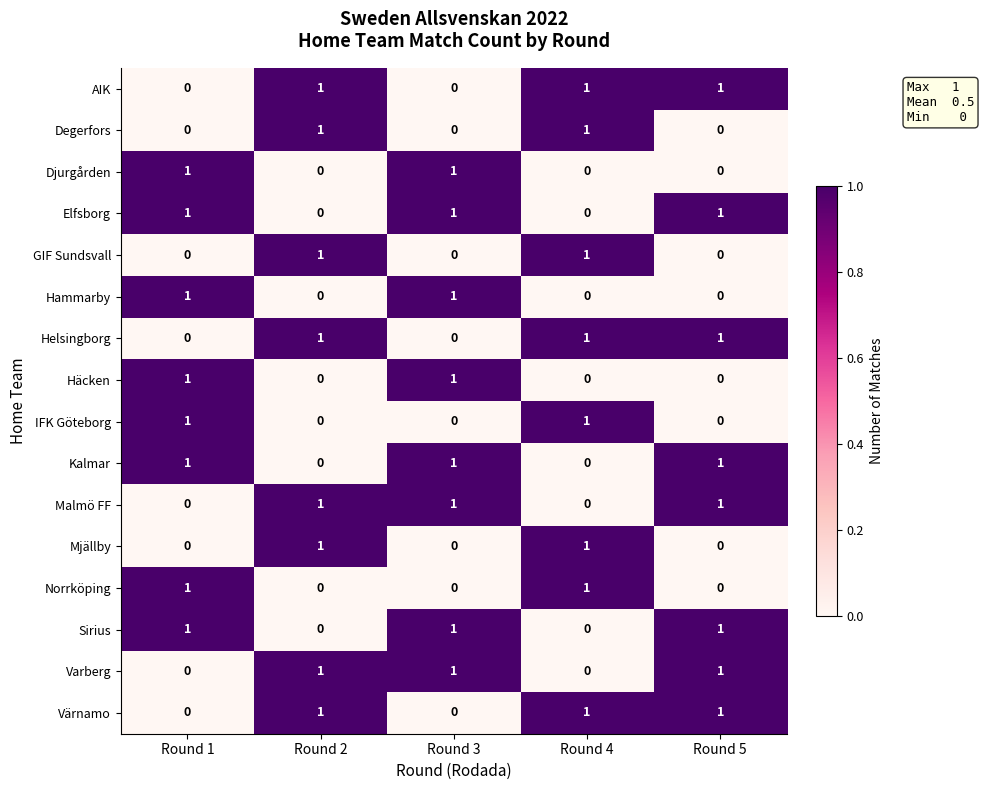

Count the Malmö FF values in the range 0 to 1.

5